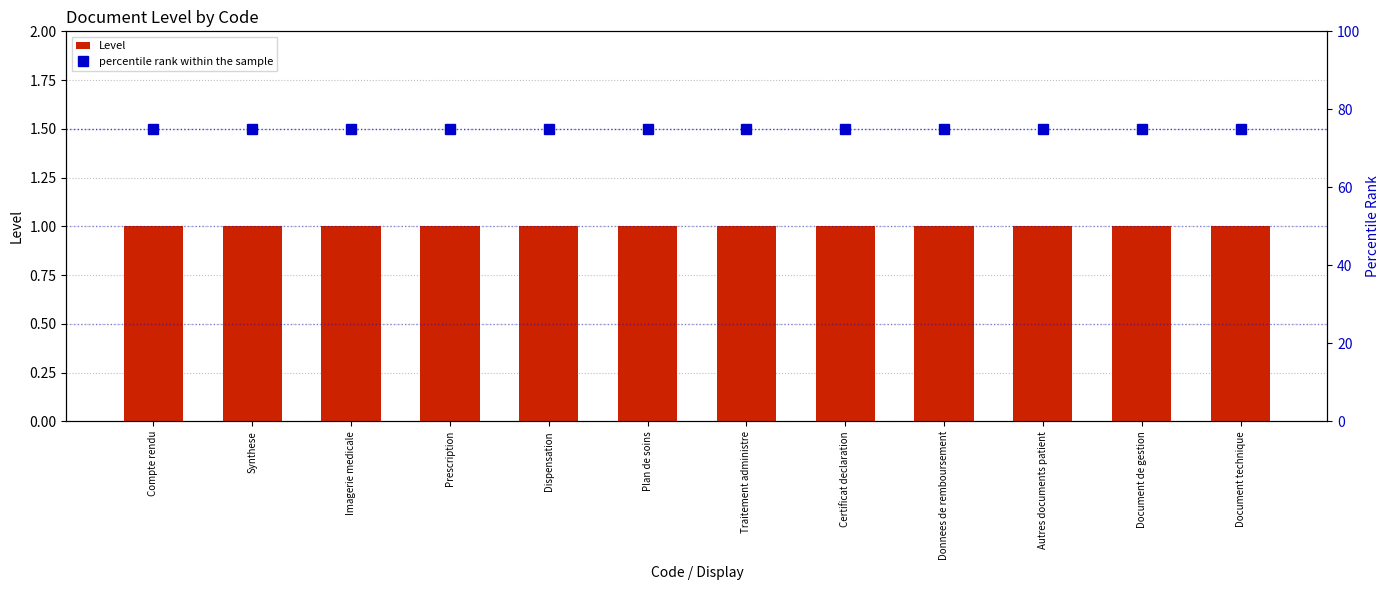

At which label does percentile rank within the sample reach its peak?

Compte rendu